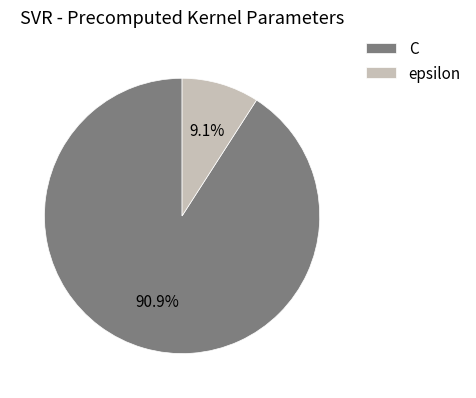

How much of the chart is everything except epsilon?

90.9%